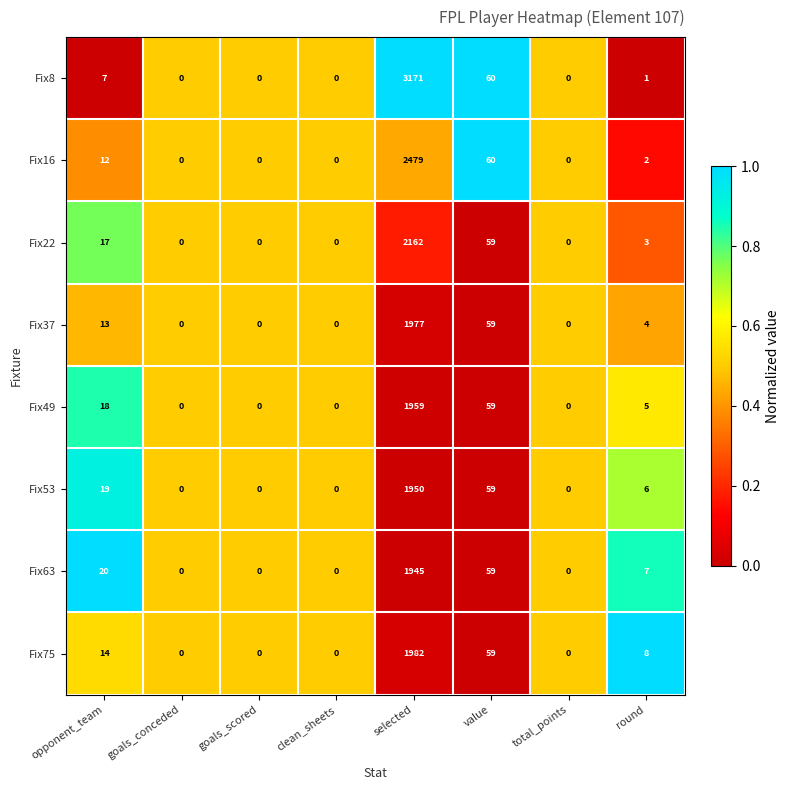

What is the total value across all series at round?

36